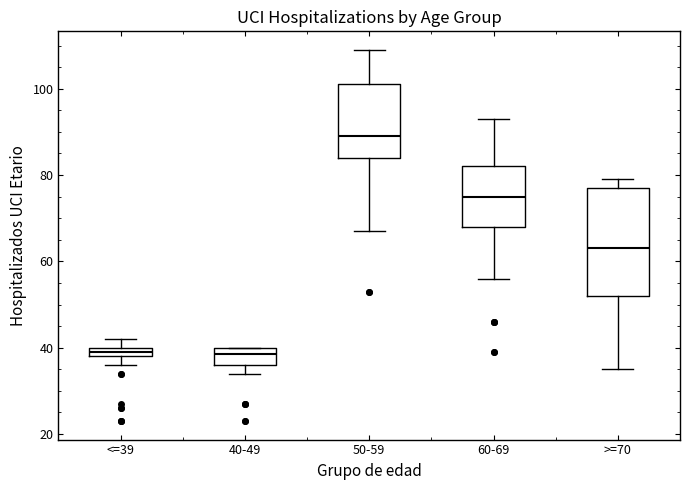

Where does the median line of the box for 50-59 sit on the y-axis? The values are not printed on the chart, so give them approximately, as read against the axis.

90